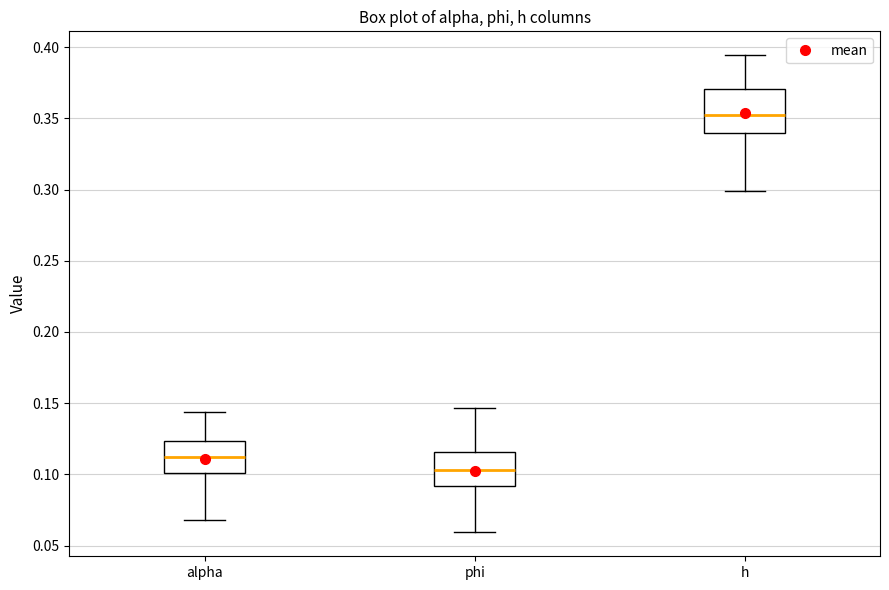

Where does the median line of the box for h sit on the y-axis? The values are not printed on the chart, so give them approximately, as read against the axis.

0.350